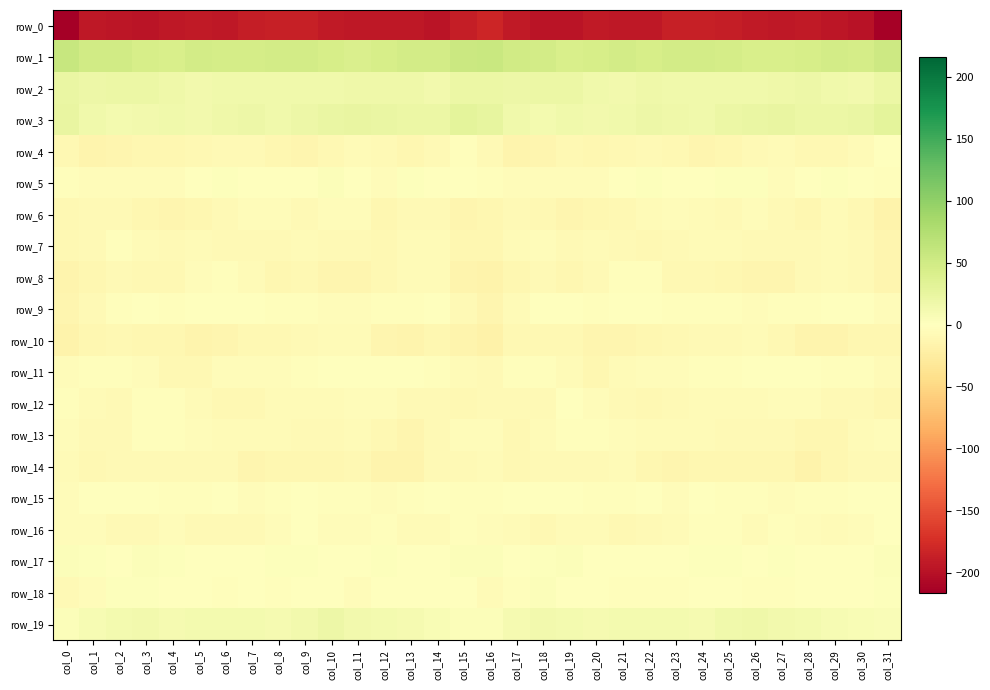

List the labels in order of row_2 value, largest first.

col_0, col_31, col_18, col_3, col_16, col_15, col_2, col_19, col_17, col_1, col_28, col_12, col_13, col_27, col_4, col_11, col_22, col_6, col_26, col_29, col_10, col_7, col_9, col_25, col_23, col_20, col_24, col_8, col_21, col_30, col_5, col_14